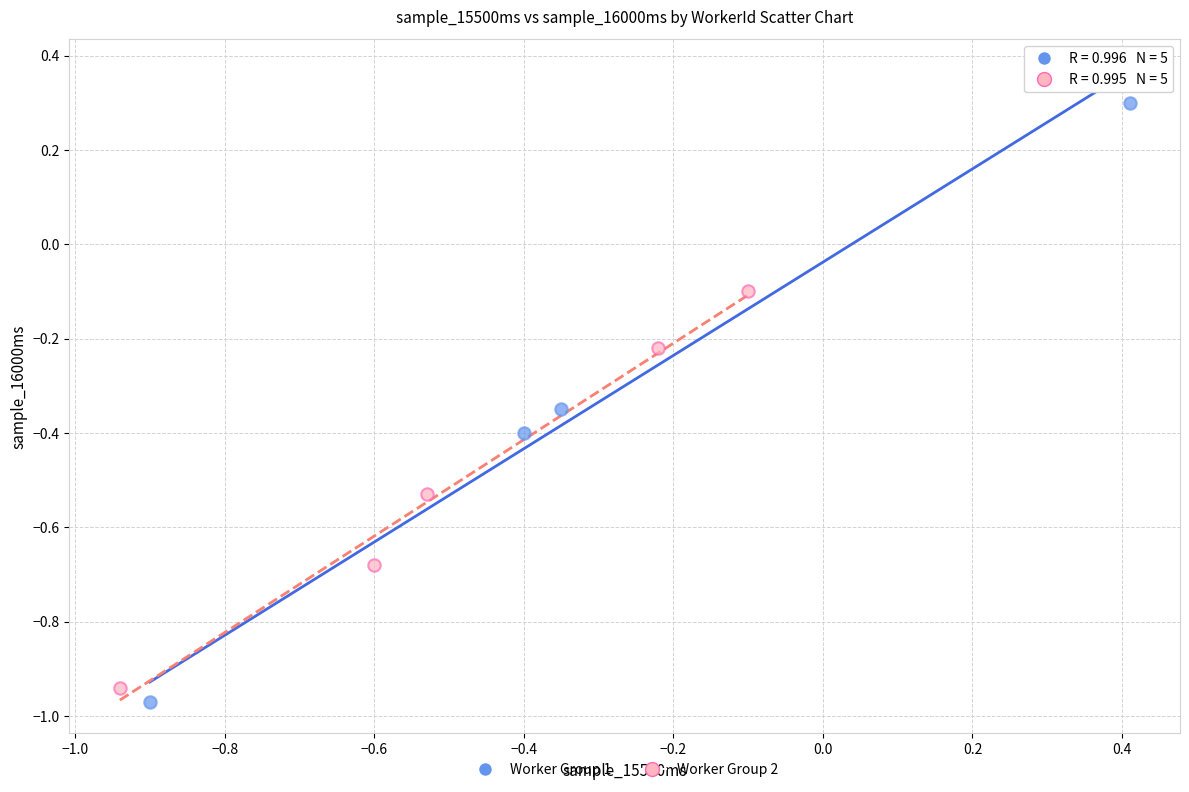

Which series reaches the maximum Y coordinate?

Worker Group 1